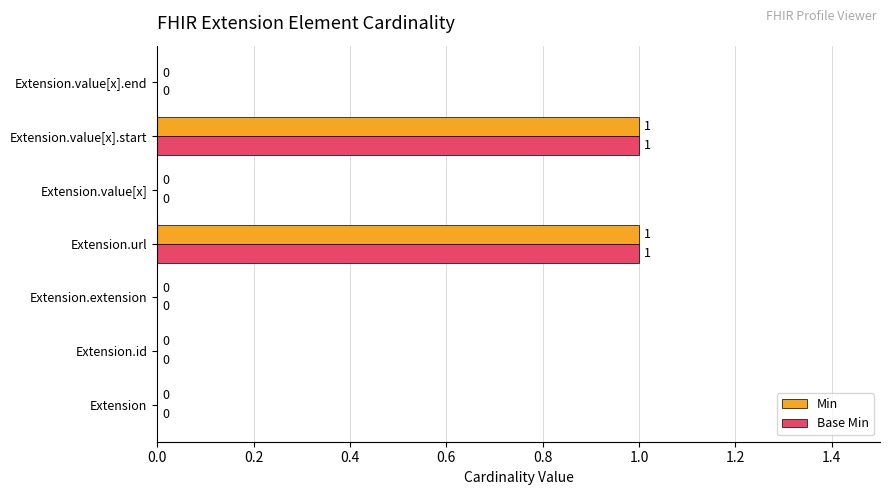

The value of Base Min at Extension.extension is 0. True or false?

True